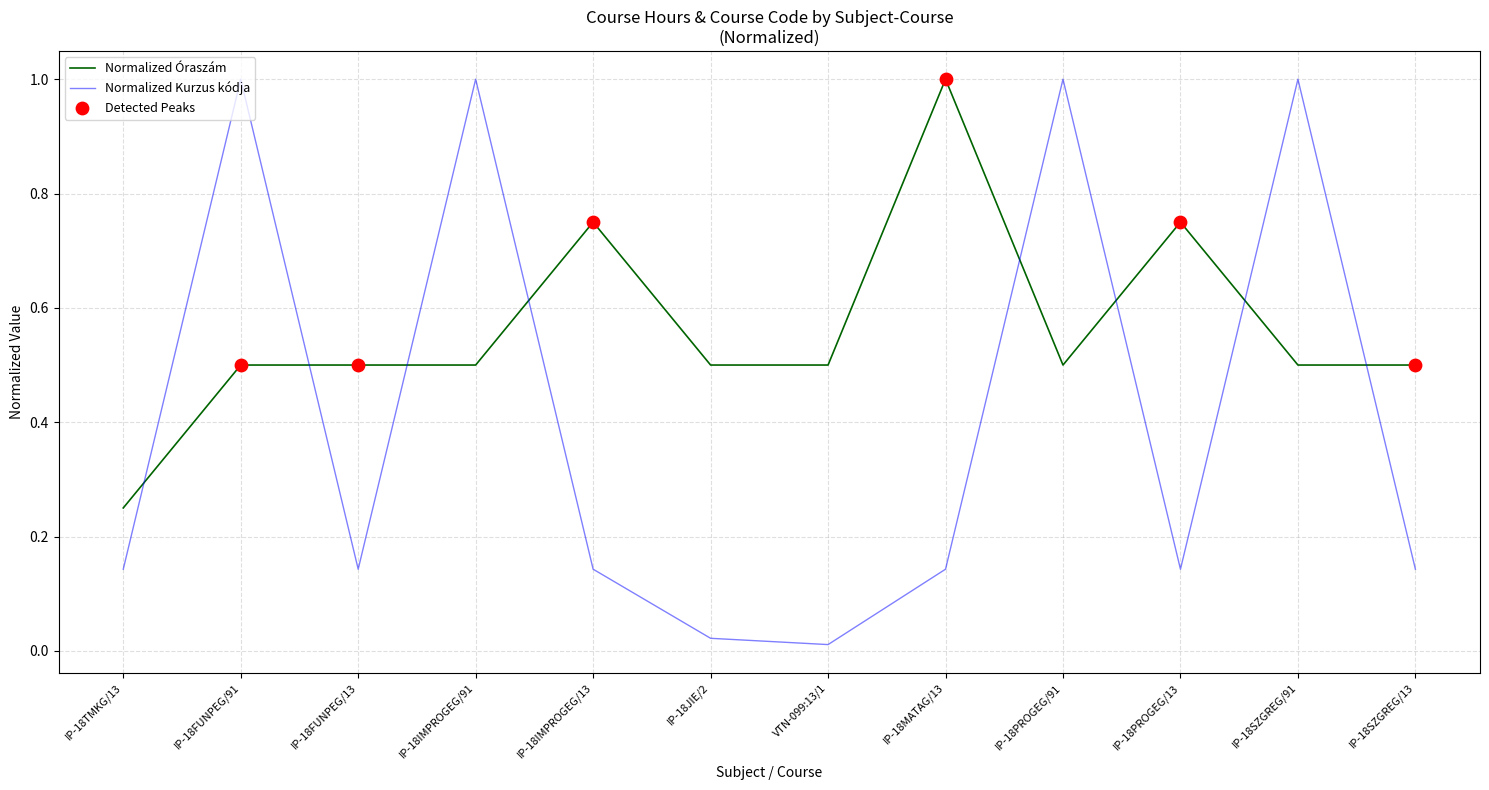

Which series has the largest range (max minus min)?

Normalized Kurzus kódja